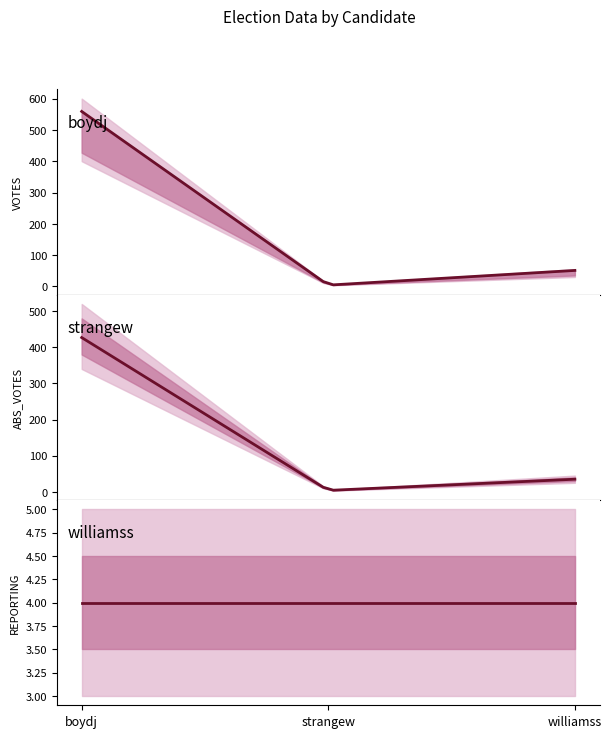

How many data points in ABS_VOTES are above 35?

1